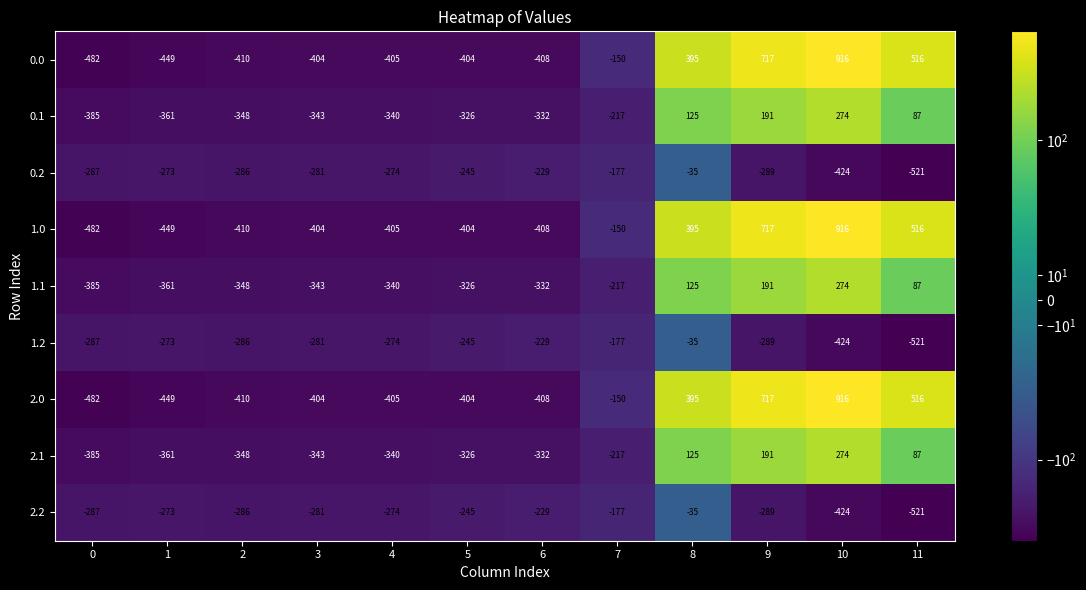

What is the greatest value displayed?

916